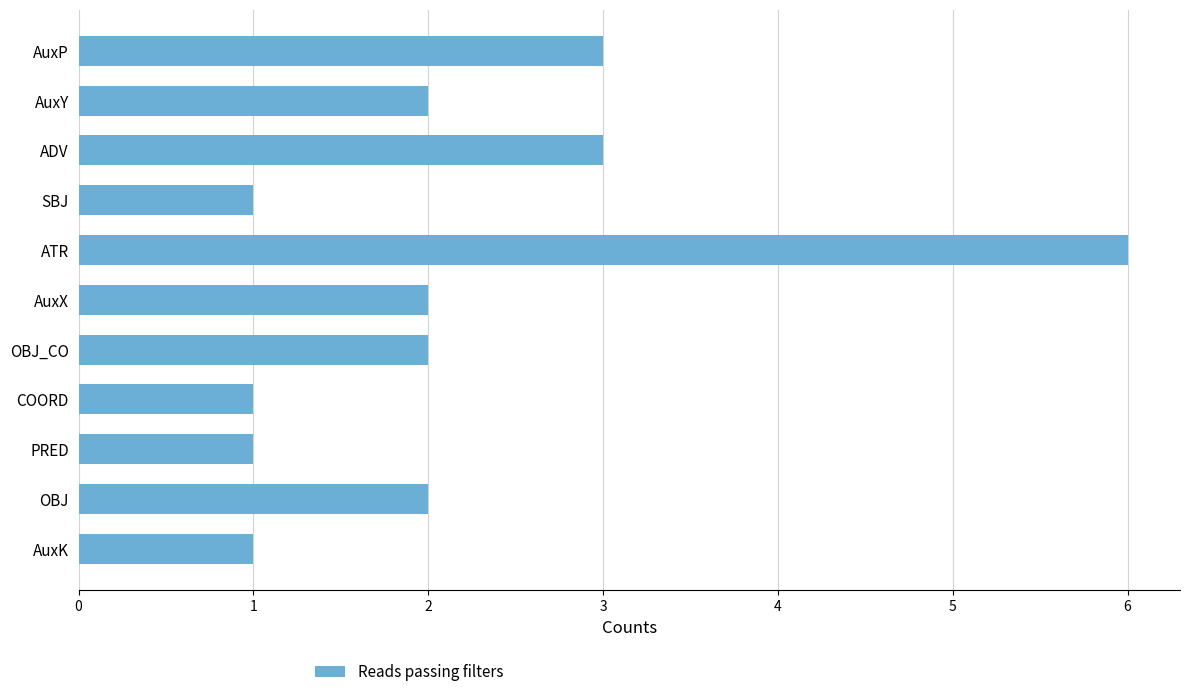

Reading top to bottom, list all the values displayed in this chart.

AuxP=3	AuxY=2	ADV=3	SBJ=1	ATR=6	AuxX=2	OBJ_CO=2	COORD=1	PRED=1	OBJ=2	AuxK=1